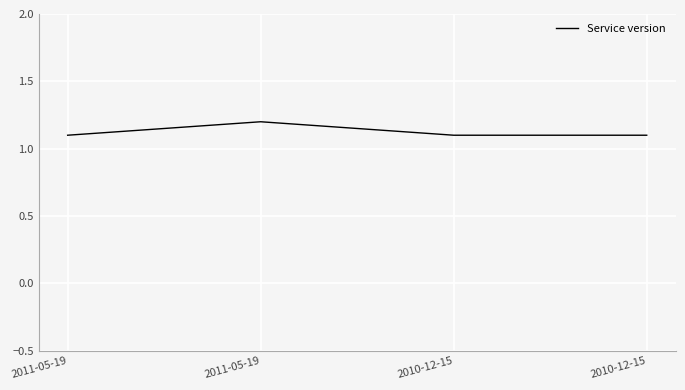

Count the values in the range 1 to 2.

4